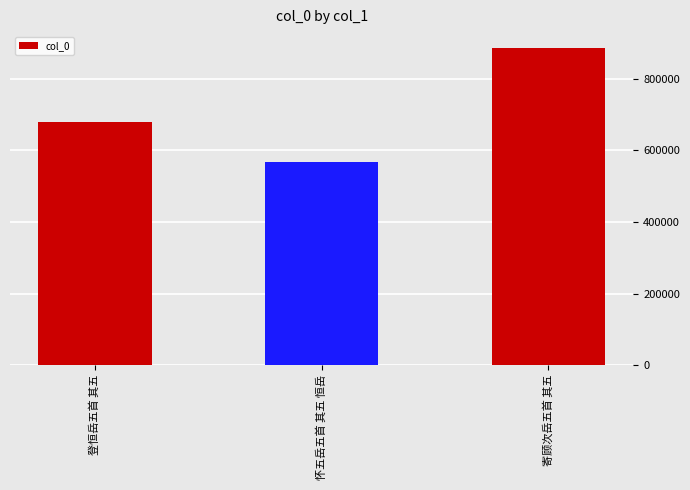

What is the difference between the values at 登恒岳五首 其五 and 寄顾次岳五首 其五?

206111